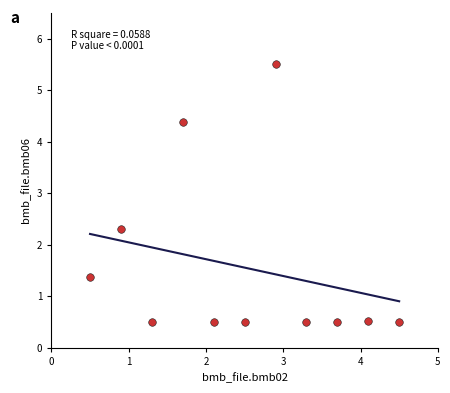

What Y value in the scatter plot is closest to 3?

2.3